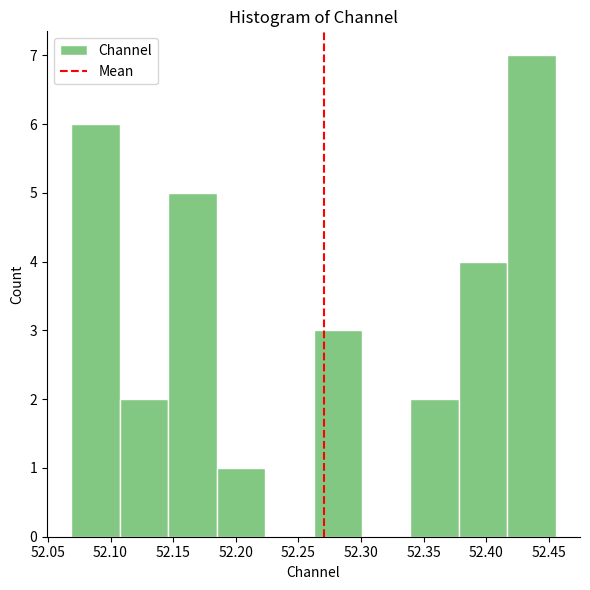

Over which range of the x-axis is the bar tallest?

52.415 to 52.455